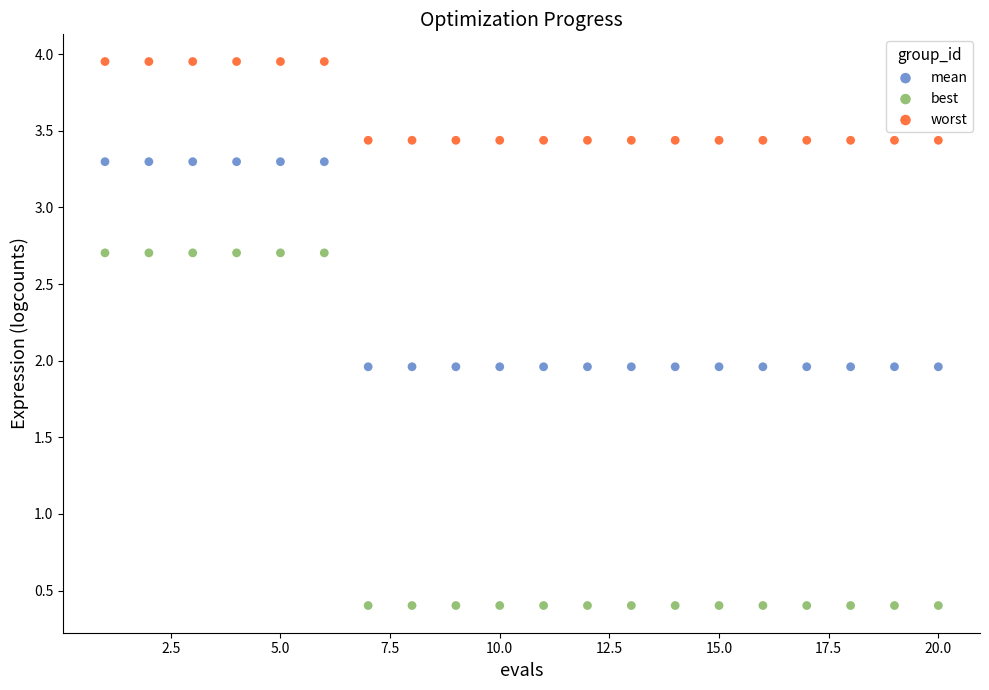

Across all data points, what is the range of X values (max minus min)?

19.0